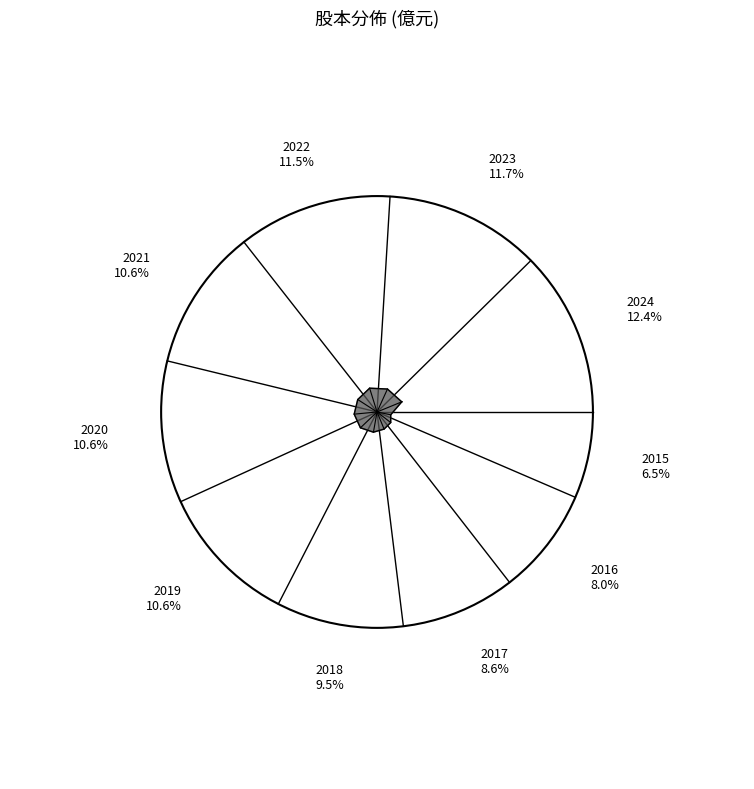

What percentage is NOT represented by 2023?

88.3%